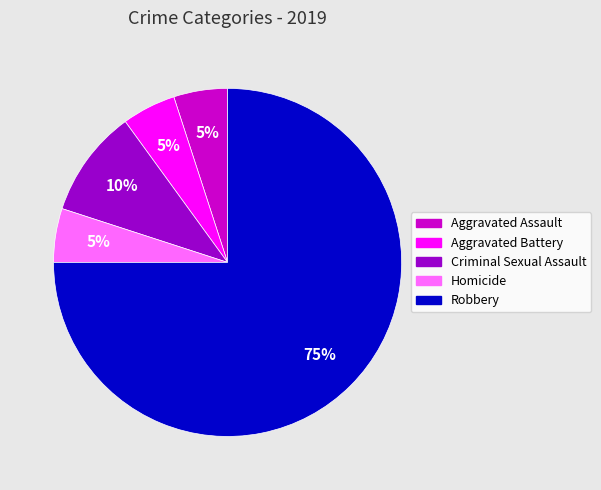

How many segments does this pie chart have?

5